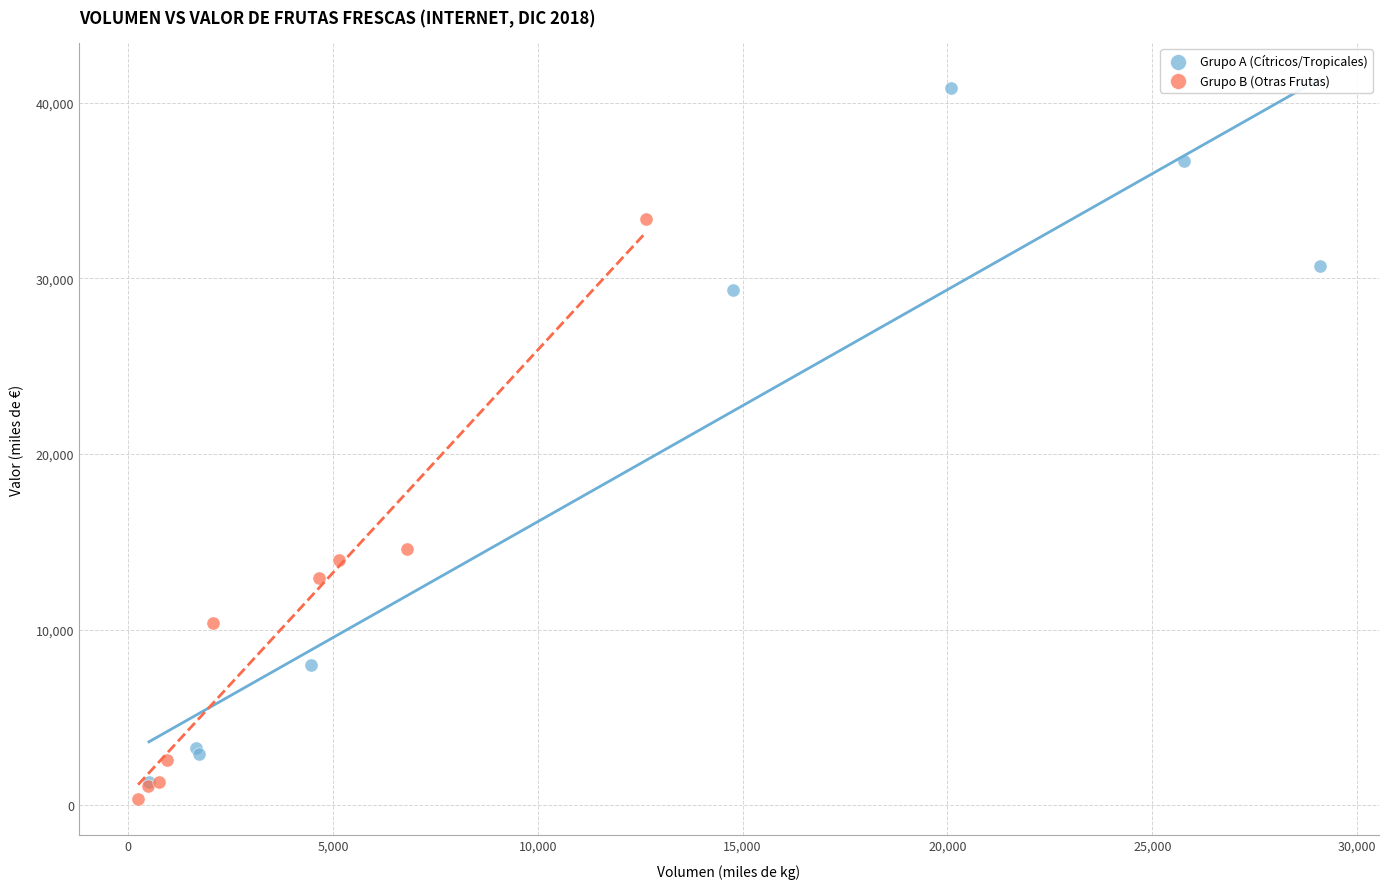

Which series contains the highest Y value?

Grupo A (Cítricos/Tropicales)